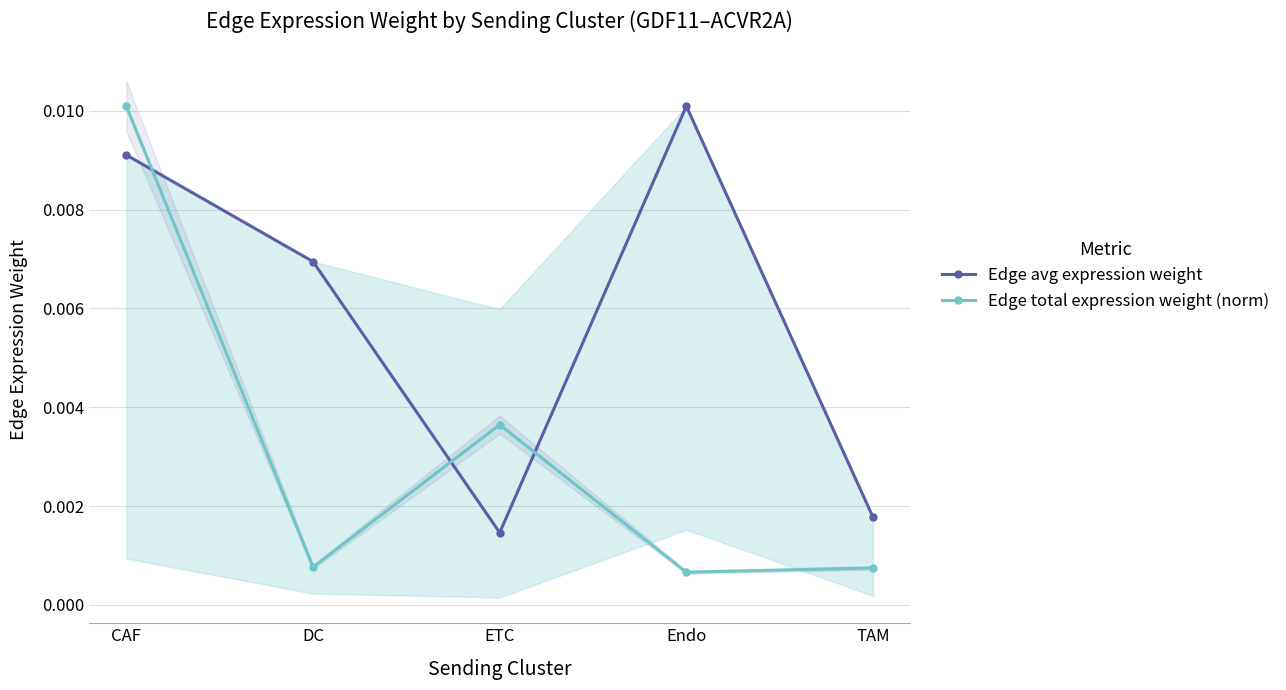

How many interior local peaks does the Edge total expression weight (norm) series have?

1